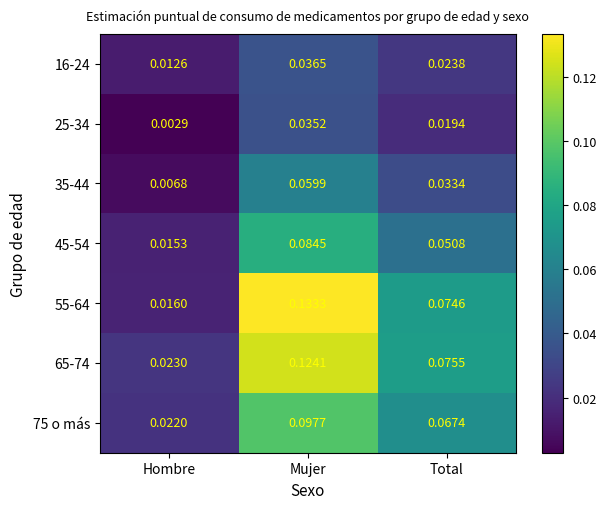

At which label does 25-34 reach its minimum?

Hombre